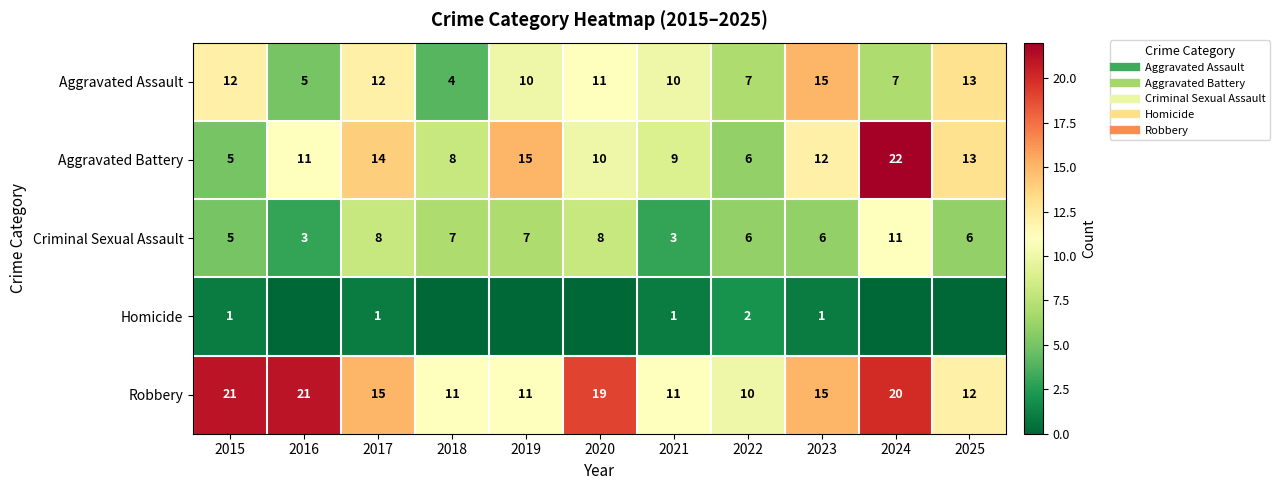

What is the difference between the highest and lowest values at 2018?

11